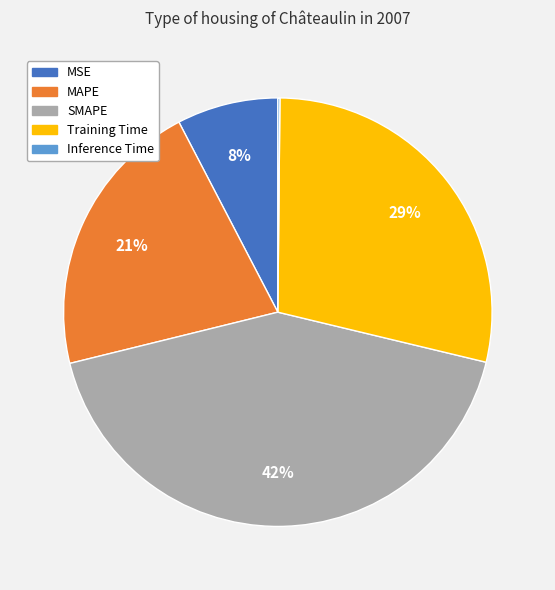

The MAPE slice represents 21% of the pie. True or false?

True